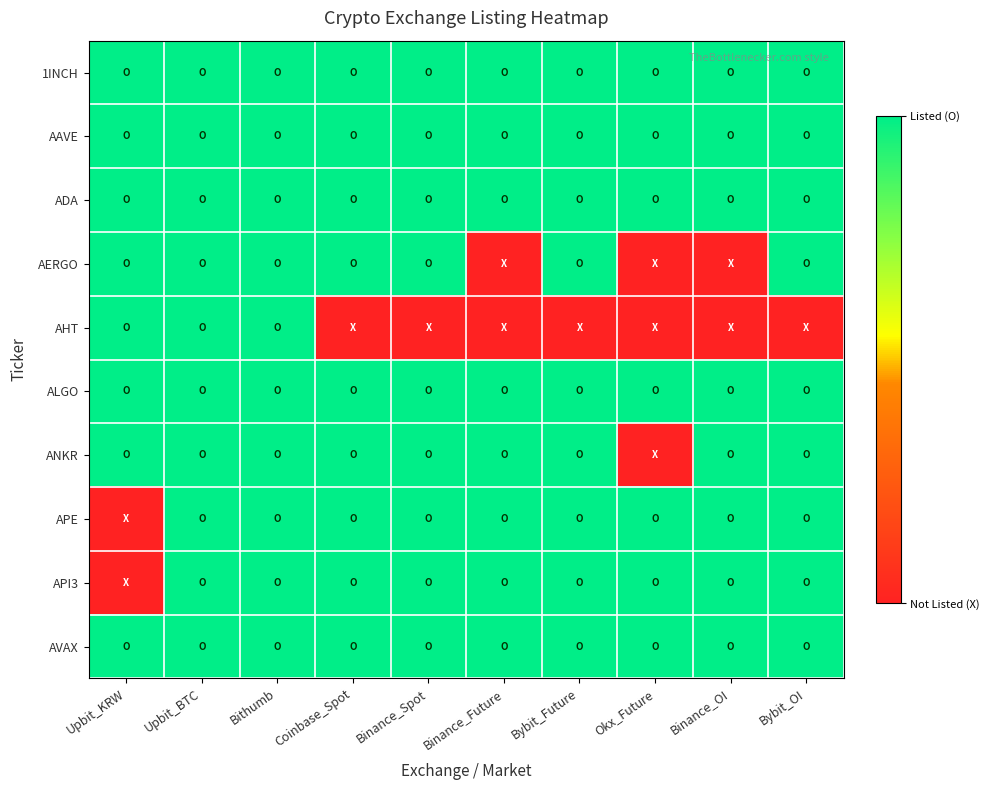

Reading right to left, what are all the values shown in this chart?

1INCH: Bybit_OI=1	Binance_OI=1	Okx_Future=1	Bybit_Future=1	Binance_Future=1	Binance_Spot=1	Coinbase_Spot=1	Bithumb=1	Upbit_BTC=1	Upbit_KRW=1
AAVE: Bybit_OI=1	Binance_OI=1	Okx_Future=1	Bybit_Future=1	Binance_Future=1	Binance_Spot=1	Coinbase_Spot=1	Bithumb=1	Upbit_BTC=1	Upbit_KRW=1
ADA: Bybit_OI=1	Binance_OI=1	Okx_Future=1	Bybit_Future=1	Binance_Future=1	Binance_Spot=1	Coinbase_Spot=1	Bithumb=1	Upbit_BTC=1	Upbit_KRW=1
AERGO: Bybit_OI=1	Binance_OI=0	Okx_Future=0	Bybit_Future=1	Binance_Future=0	Binance_Spot=1	Coinbase_Spot=1	Bithumb=1	Upbit_BTC=1	Upbit_KRW=1
AHT: Bybit_OI=0	Binance_OI=0	Okx_Future=0	Bybit_Future=0	Binance_Future=0	Binance_Spot=0	Coinbase_Spot=0	Bithumb=1	Upbit_BTC=1	Upbit_KRW=1
ALGO: Bybit_OI=1	Binance_OI=1	Okx_Future=1	Bybit_Future=1	Binance_Future=1	Binance_Spot=1	Coinbase_Spot=1	Bithumb=1	Upbit_BTC=1	Upbit_KRW=1
ANKR: Bybit_OI=1	Binance_OI=1	Okx_Future=0	Bybit_Future=1	Binance_Future=1	Binance_Spot=1	Coinbase_Spot=1	Bithumb=1	Upbit_BTC=1	Upbit_KRW=1
APE: Bybit_OI=1	Binance_OI=1	Okx_Future=1	Bybit_Future=1	Binance_Future=1	Binance_Spot=1	Coinbase_Spot=1	Bithumb=1	Upbit_BTC=1	Upbit_KRW=0
API3: Bybit_OI=1	Binance_OI=1	Okx_Future=1	Bybit_Future=1	Binance_Future=1	Binance_Spot=1	Coinbase_Spot=1	Bithumb=1	Upbit_BTC=1	Upbit_KRW=0
AVAX: Bybit_OI=1	Binance_OI=1	Okx_Future=1	Bybit_Future=1	Binance_Future=1	Binance_Spot=1	Coinbase_Spot=1	Bithumb=1	Upbit_BTC=1	Upbit_KRW=1